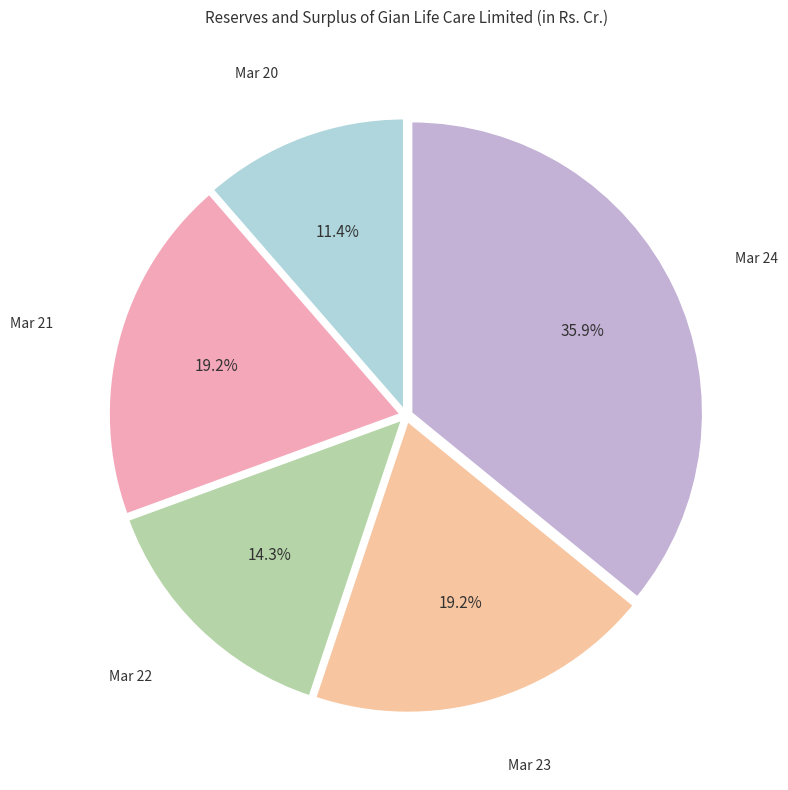

How many slices are in this pie chart?

5